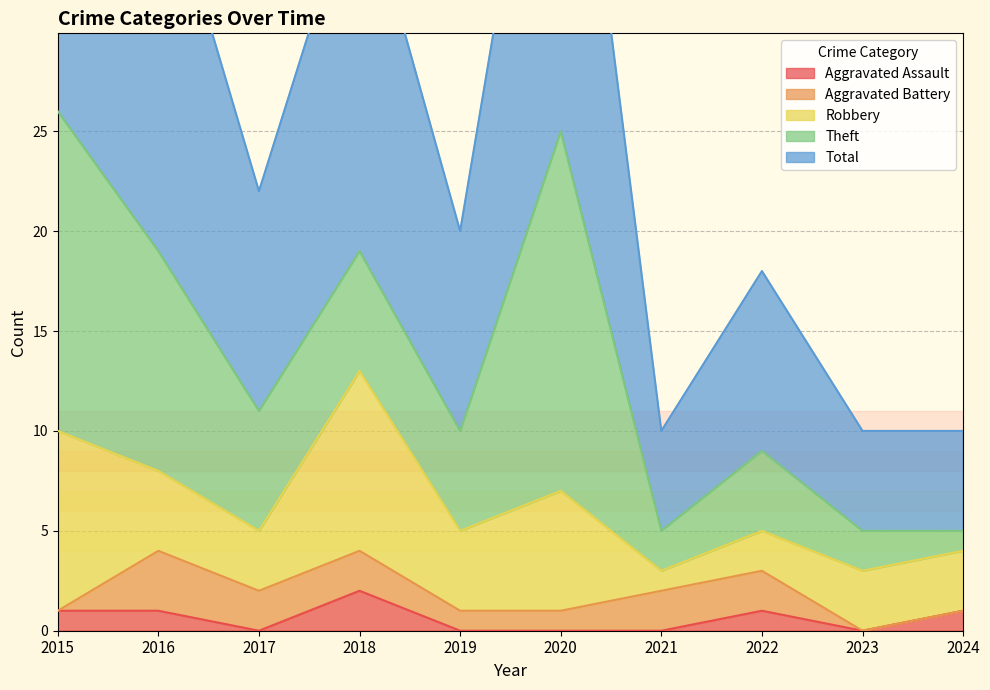

What is the approximate value of Robbery at 2019?

4